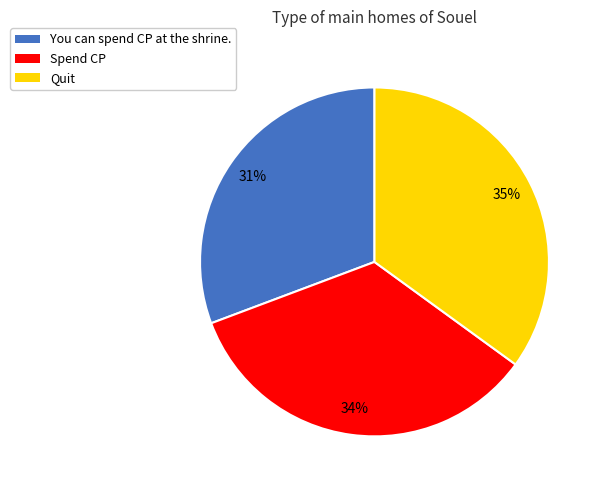

To the nearest percent, what portion does Spend CP represent?

34%